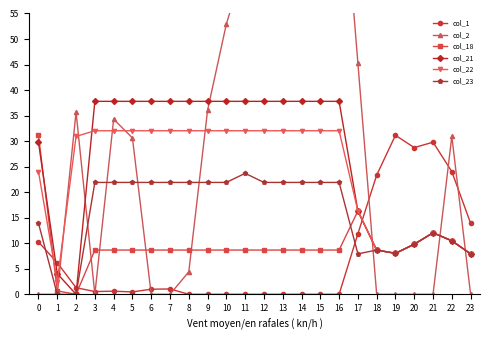

Rank the categories by col_22 value from highest to lowest.

3, 4, 5, 6, 7, 8, 9, 10, 11, 12, 13, 14, 15, 16, 2, 0, 17, 21, 22, 20, 18, 19, 23, 1